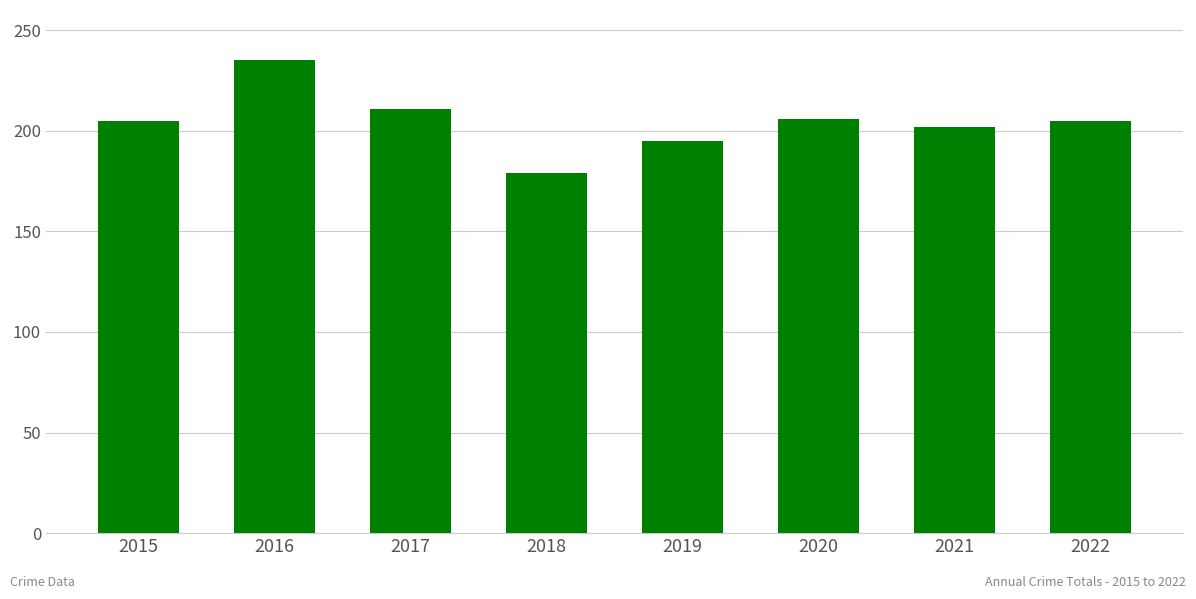

What is the value of the 7th bar from the left?

202